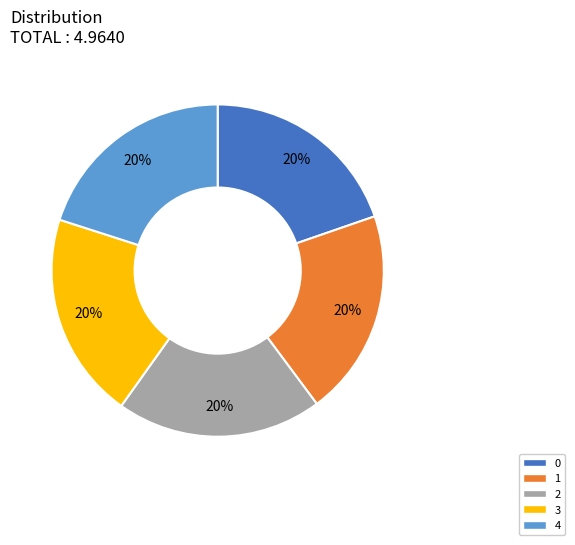

To the nearest percent, what is the average slice percentage?

20%